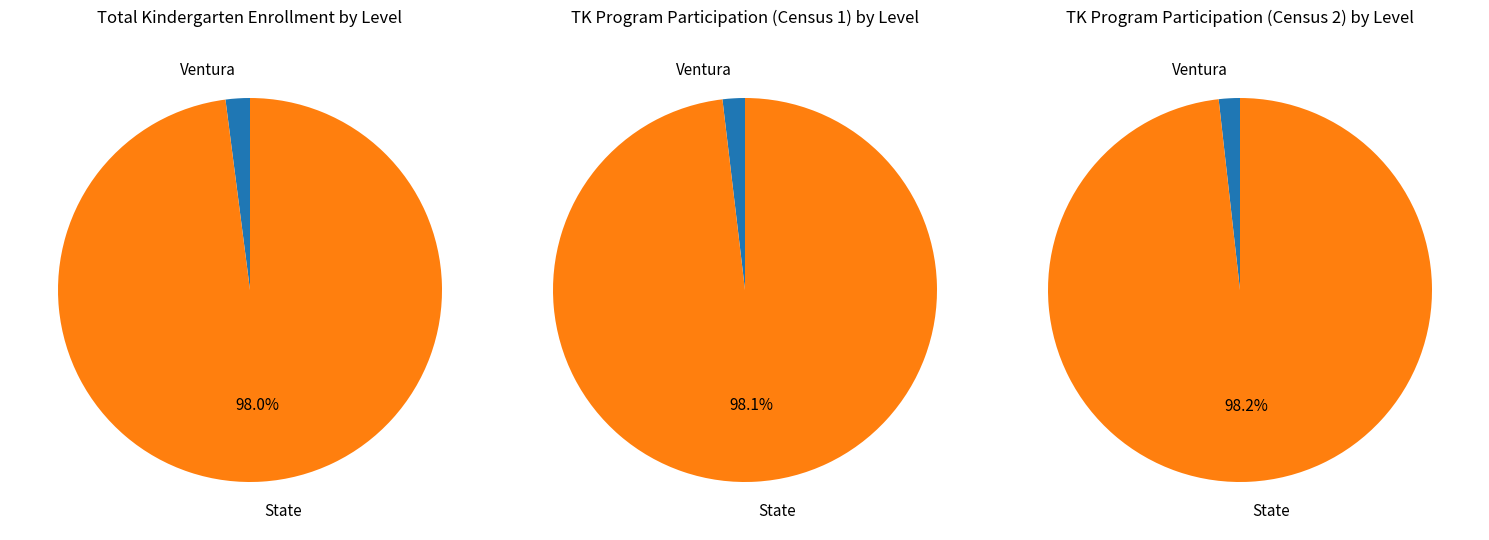

Count the number of slices in the pie.

2